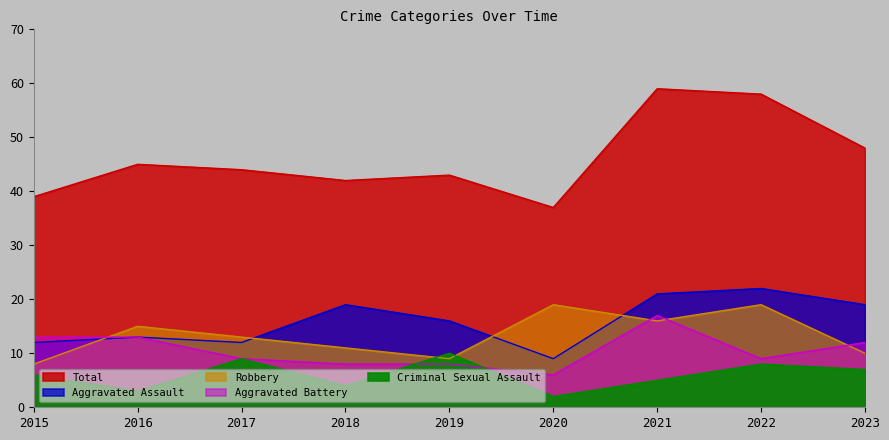

Which category has the lowest value in the Robbery series?

2015